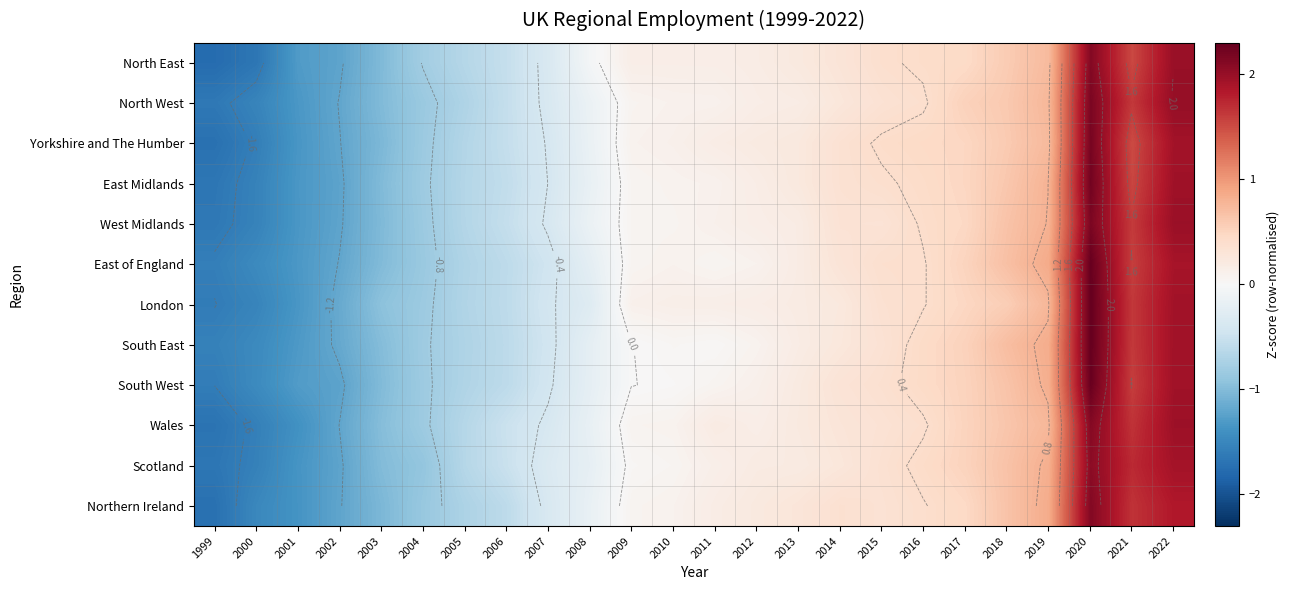

How many data points in East Midlands are less than 0?

10